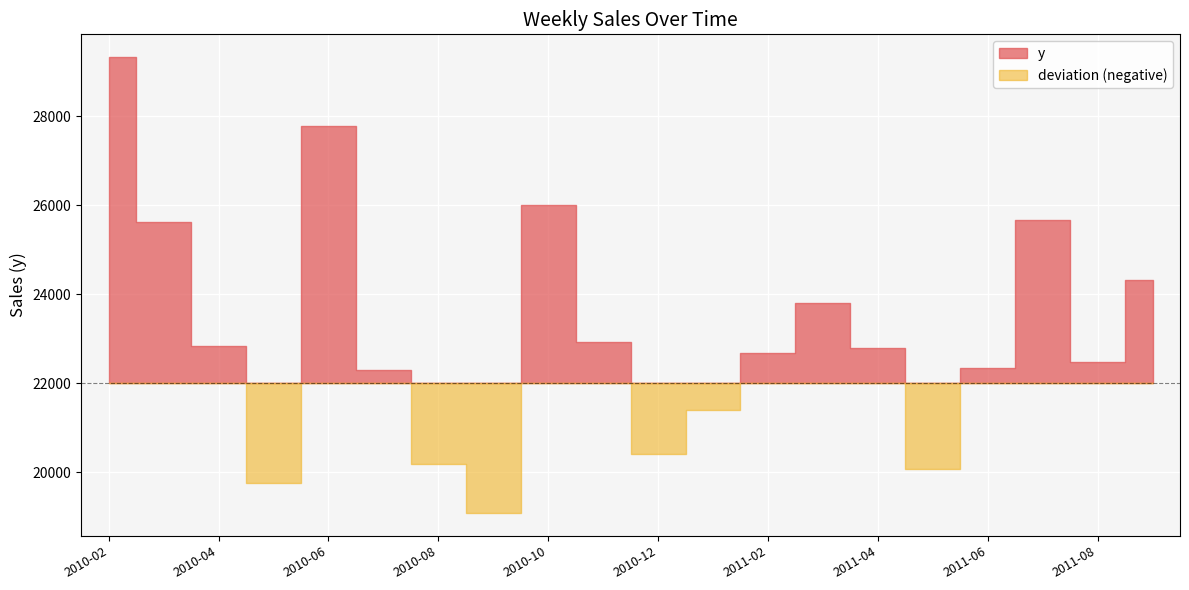

What is the label of the 7th point from the left?

2010-08